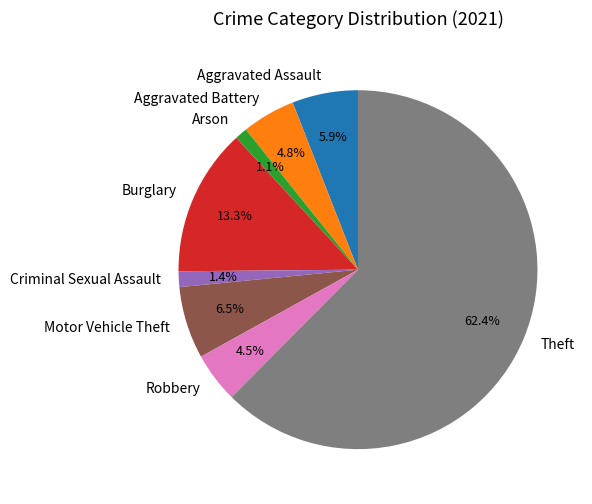

How many segments does this pie chart have?

8